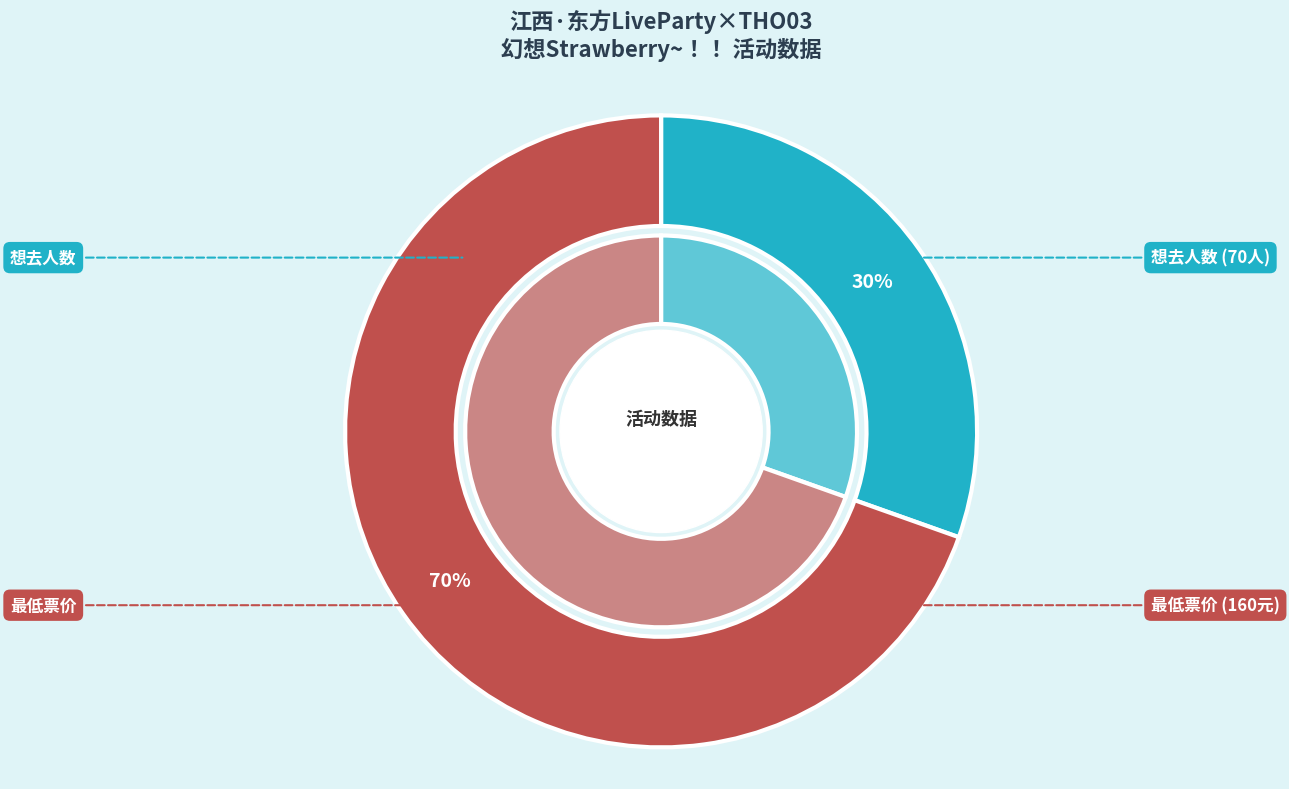

What is the majority slice?

最低票价